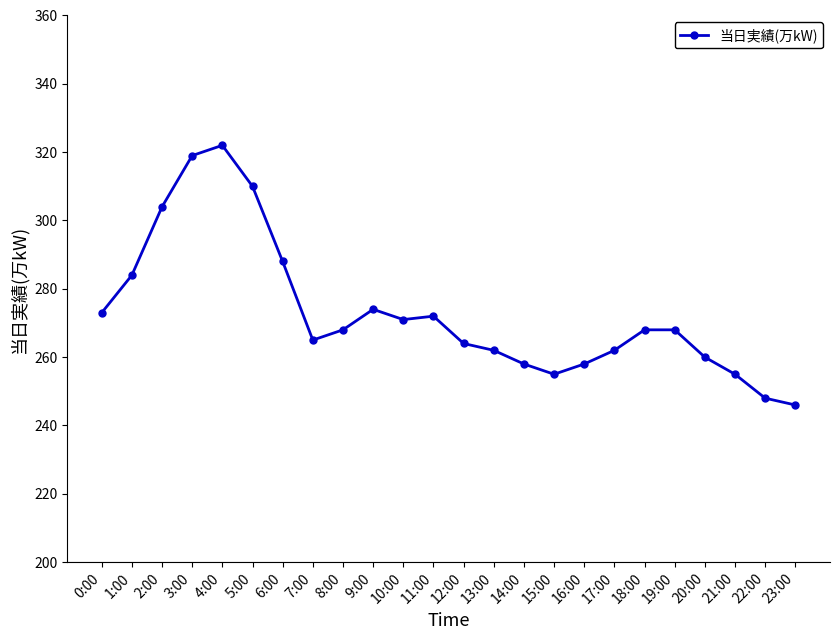

The value at 22:00 is 248. True or false?

True